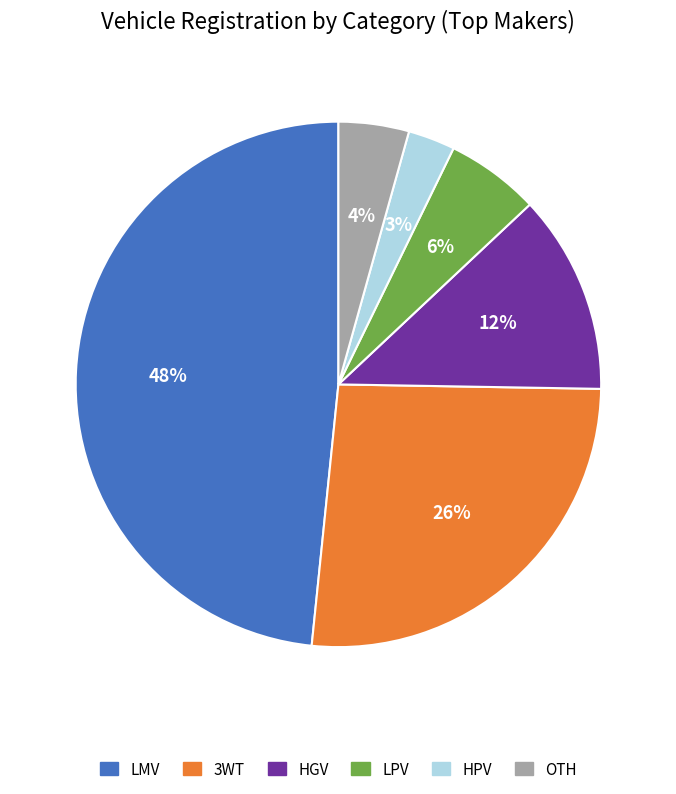

Rank the categories by value from lowest to highest.

HPV, OTH, LPV, HGV, 3WT, LMV